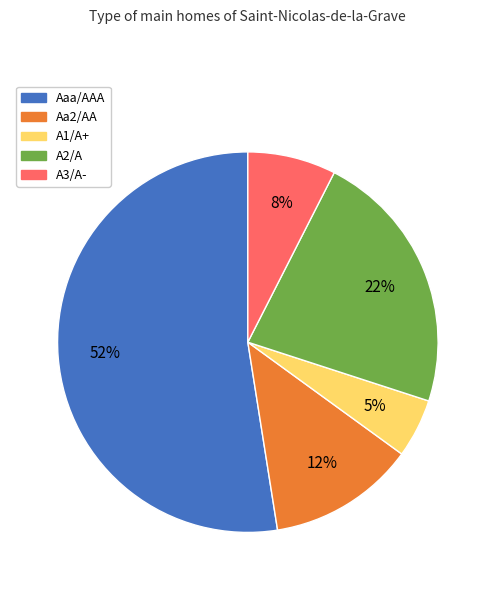

Which category has the smallest portion of the pie?

A1/A+